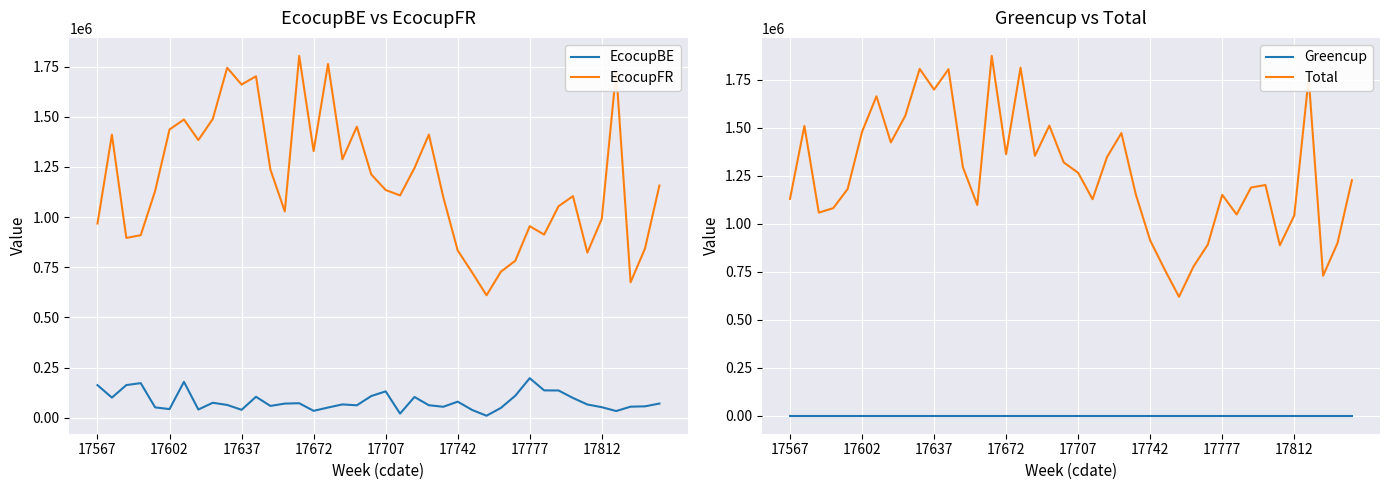

True or false: EcocupFR and EcocupBE cross at least once.

False